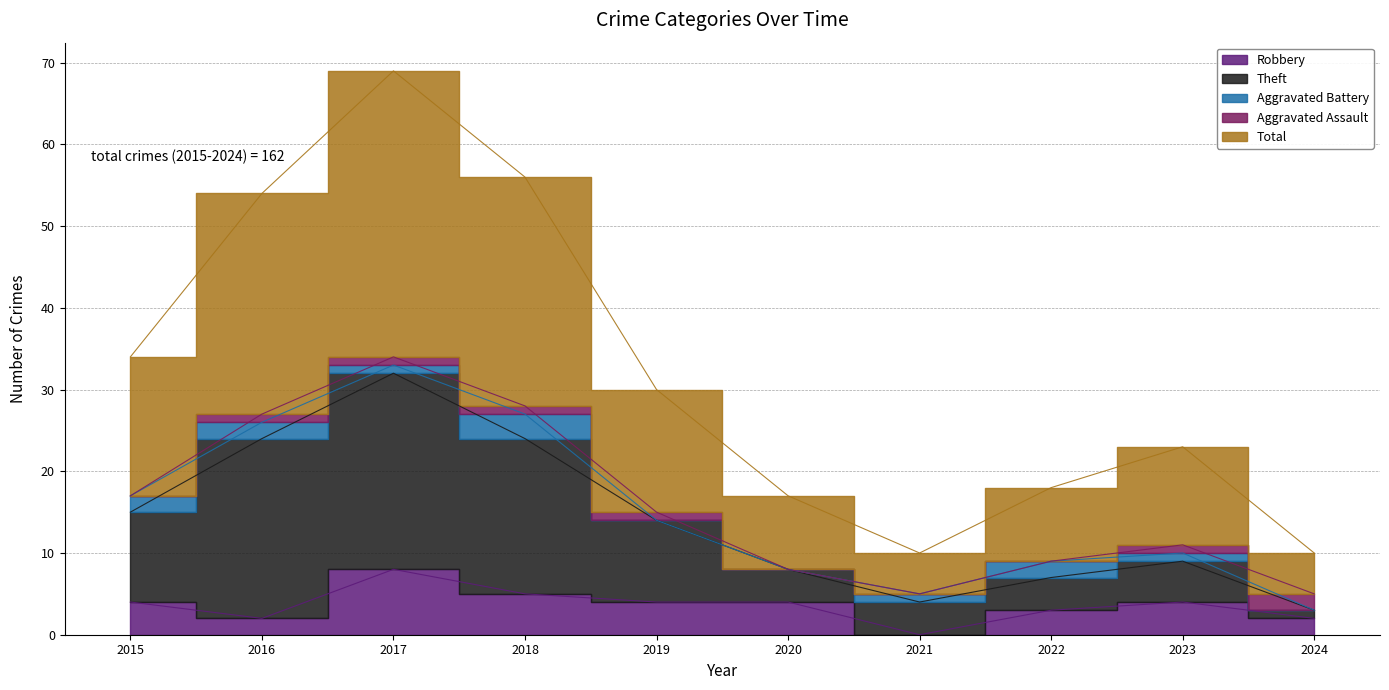

What is the sum of the Total values at 2015 and 2016?

88